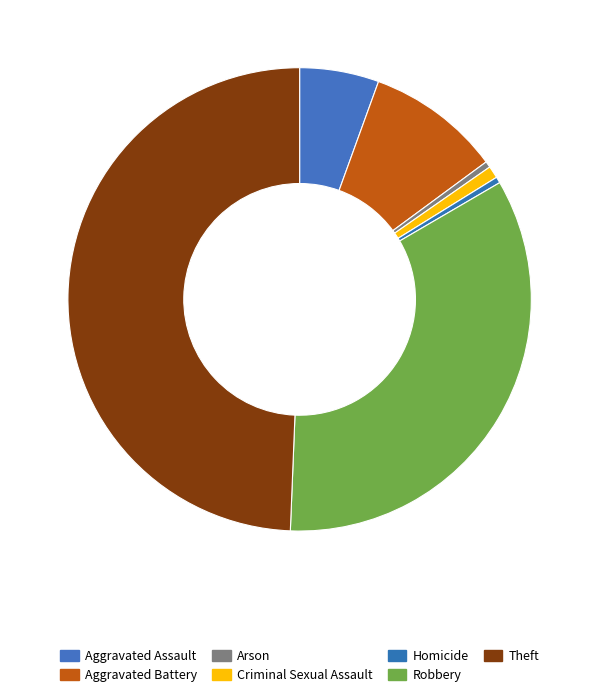

What is the smallest slice in the pie chart?

Arson